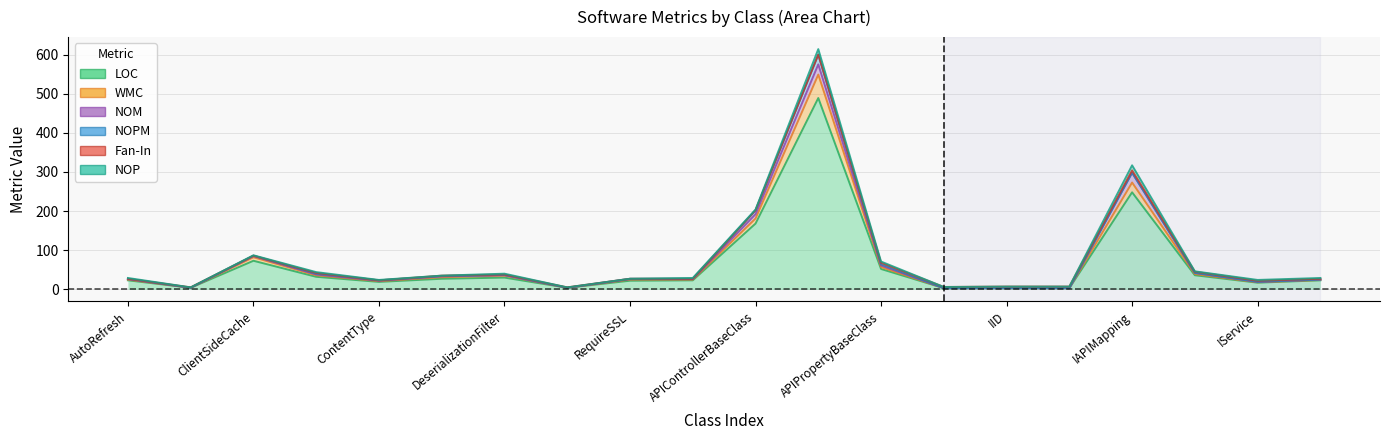

The Fan-In series shows 7 at IID. True or false?

False